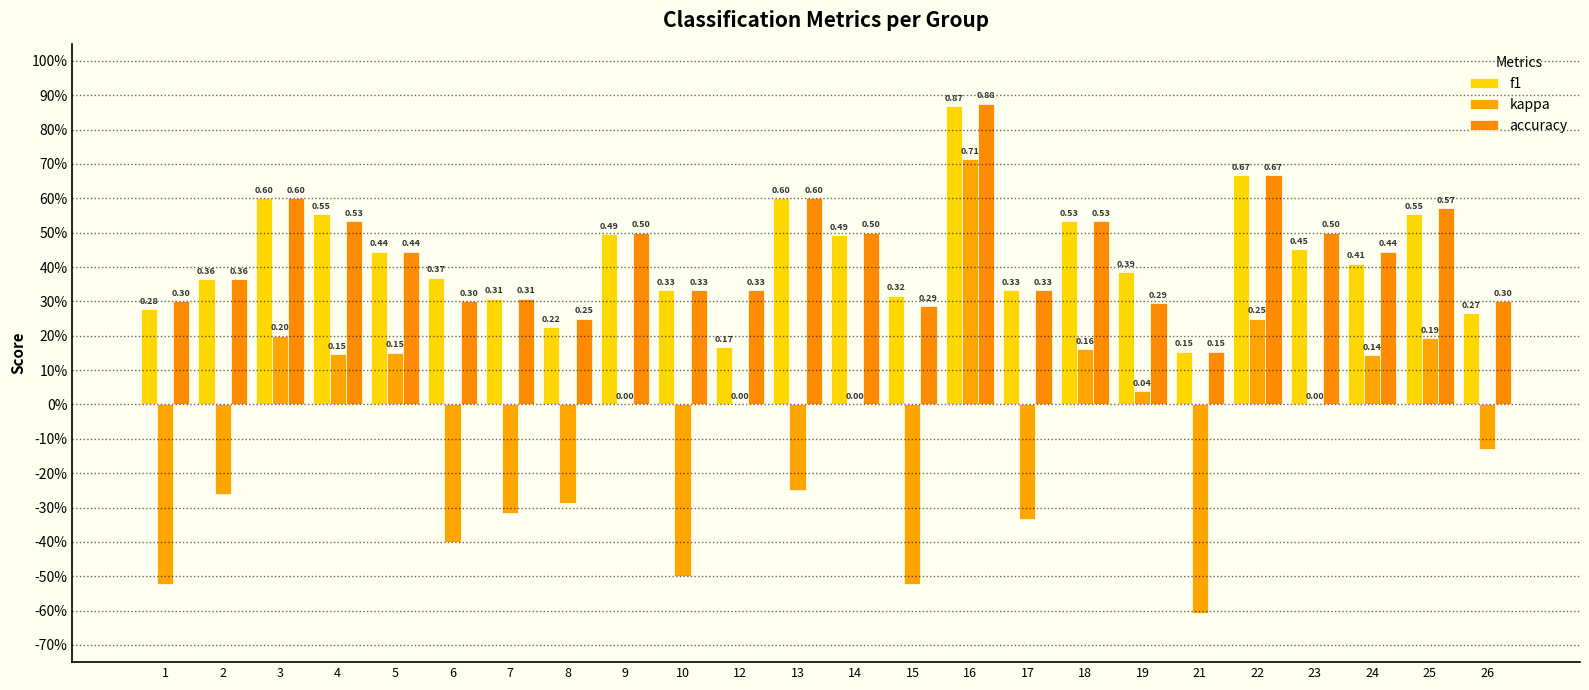

Are the bars grouped side by side (vs. stacked)?

Yes